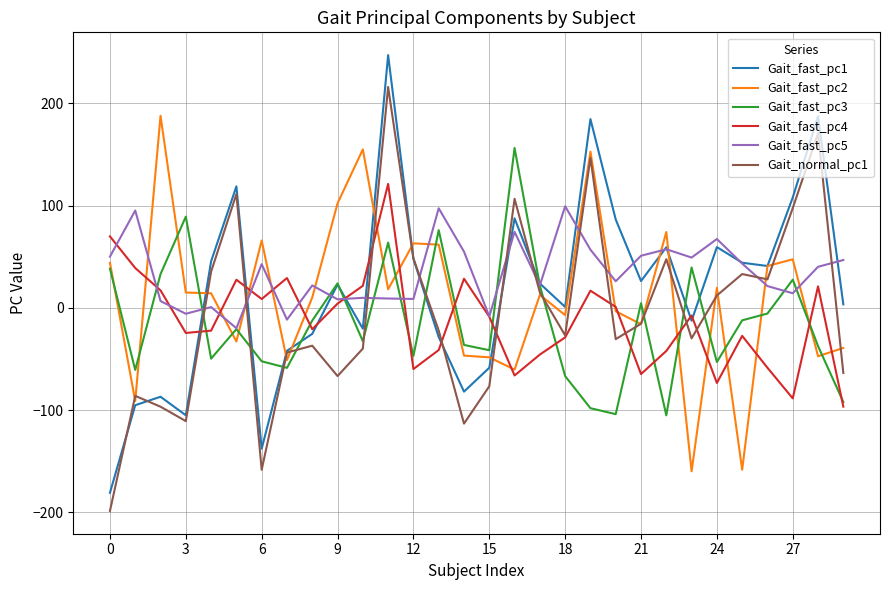

Which series has the largest range (max minus min)?

Gait_fast_pc1